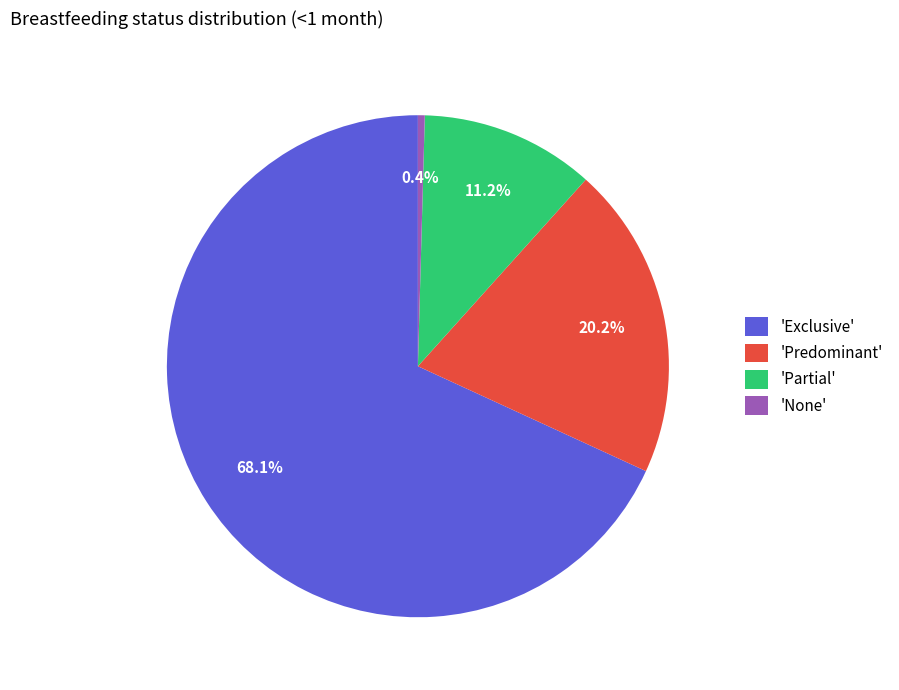

Count the number of slices in the pie.

4